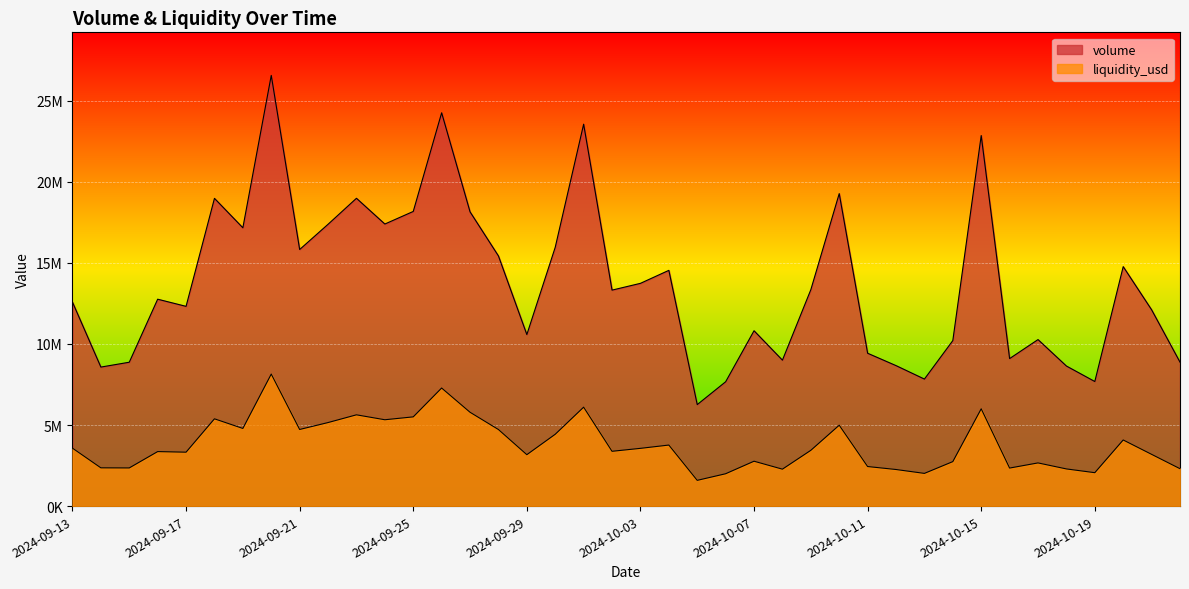

Does the chart display data point markers on the line(s)?

No